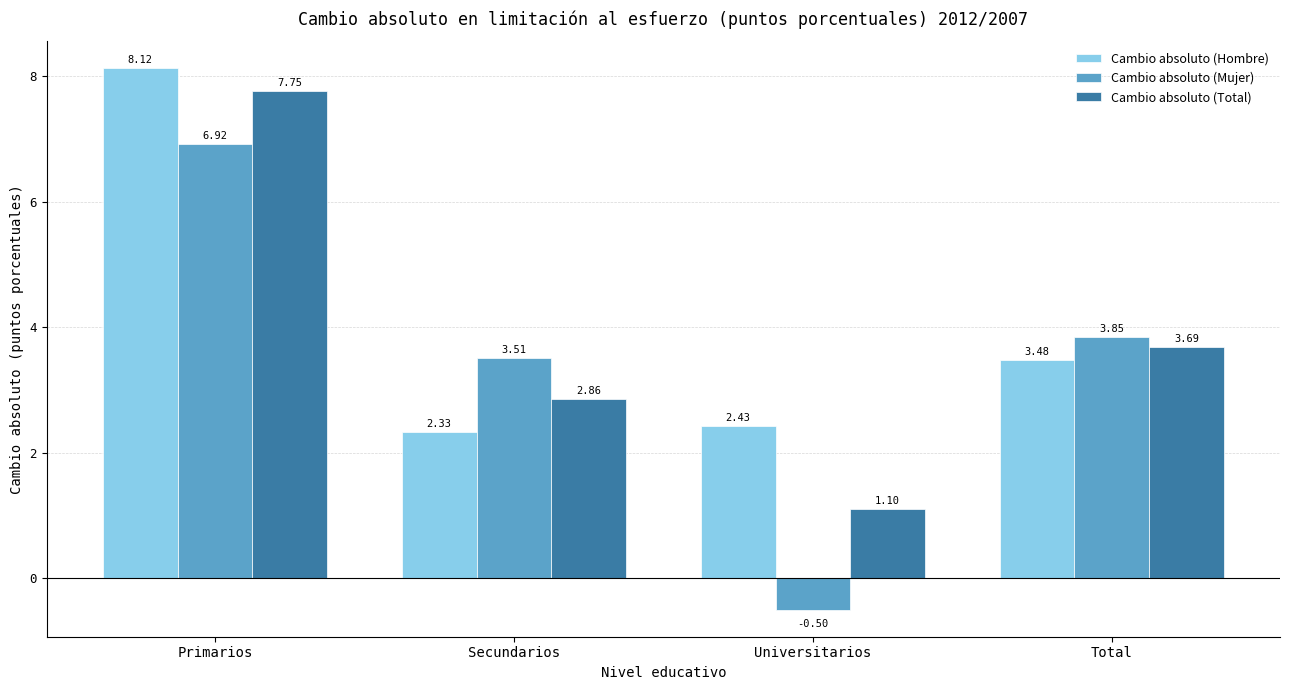

Which label corresponds to the smallest value in the chart?

Universitarios